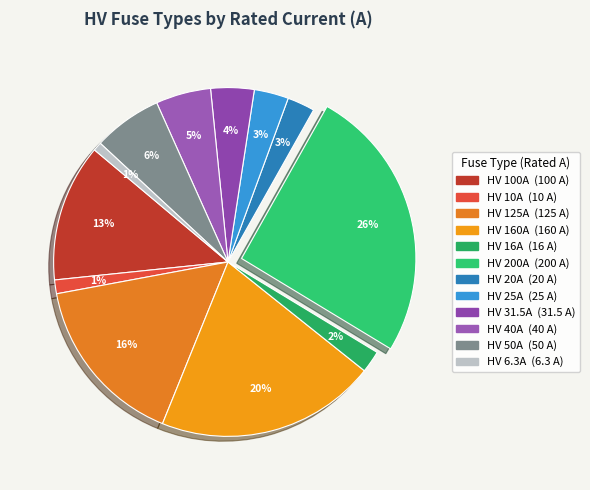

What percentage is the HV 31.5A slice, to the nearest percent?

4%